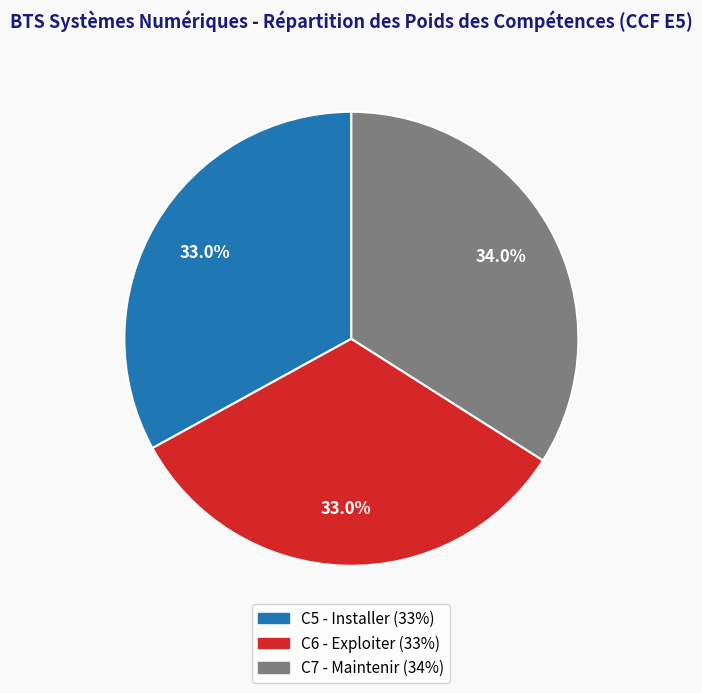

What is the total percentage of C6 - Exploiter and C7 - Maintenir?

67.0%